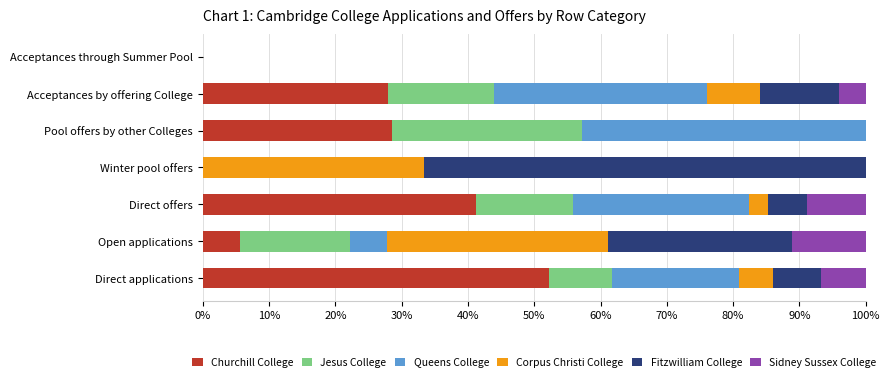

True or false: Churchill College has a value of 46.1 at Acceptances by offering College.

False